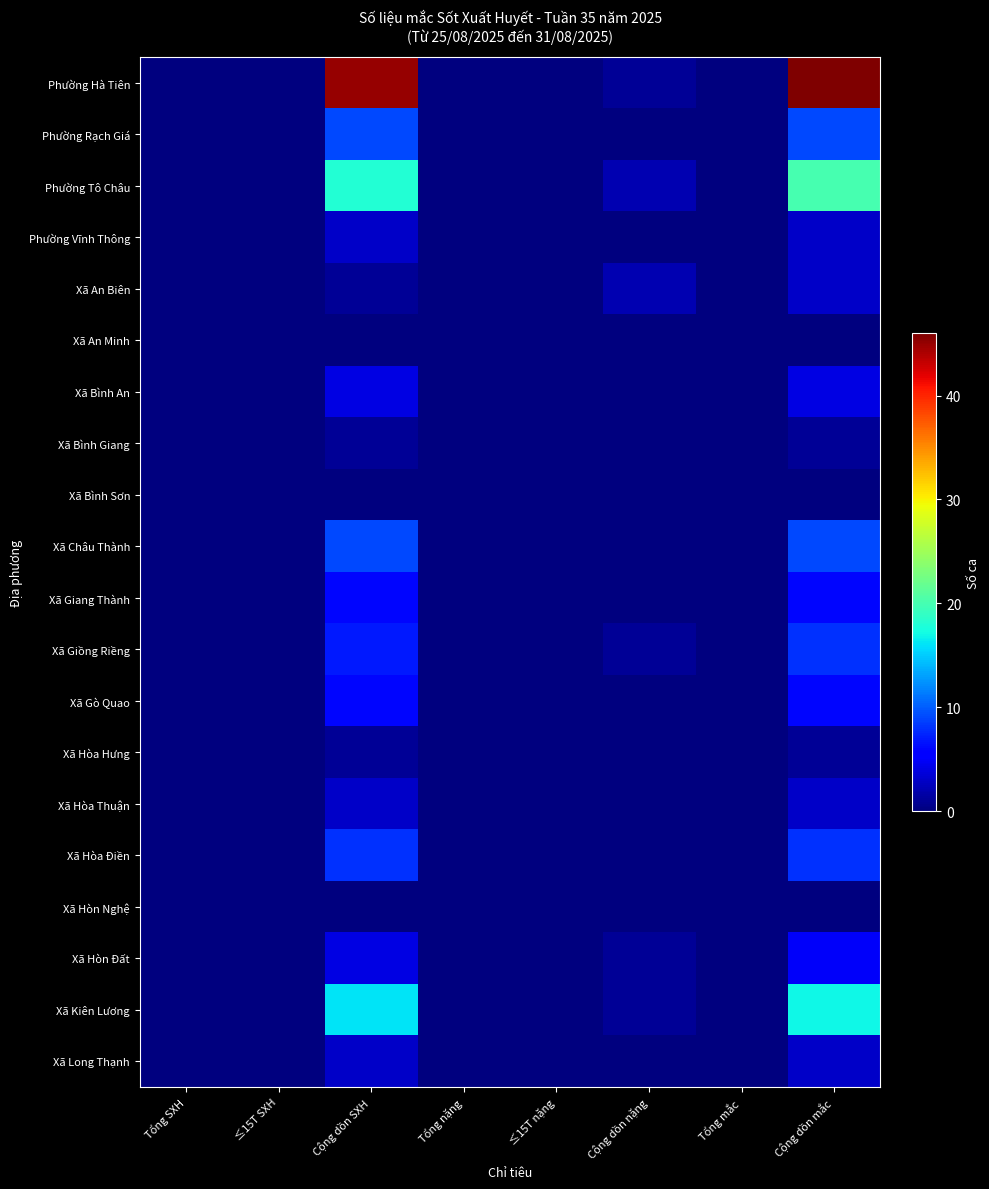

Which series has the largest total across all categories?

Phường Hà Tiên